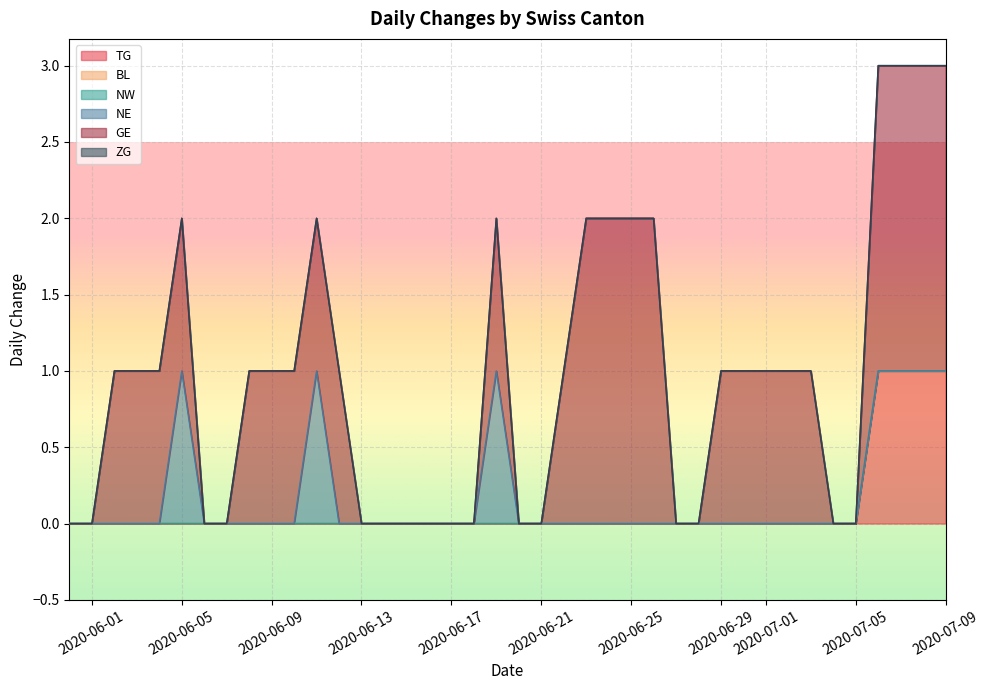

How many series are shown in this chart?

6